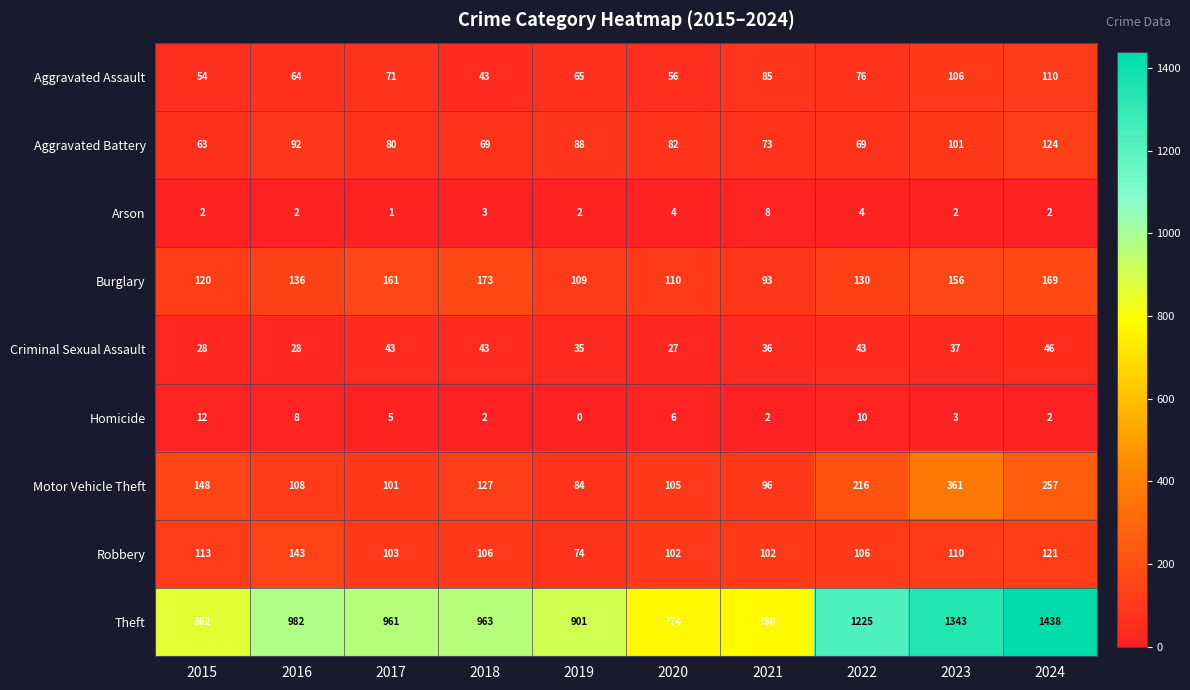

What is the difference between the highest and lowest values at 2017?

960